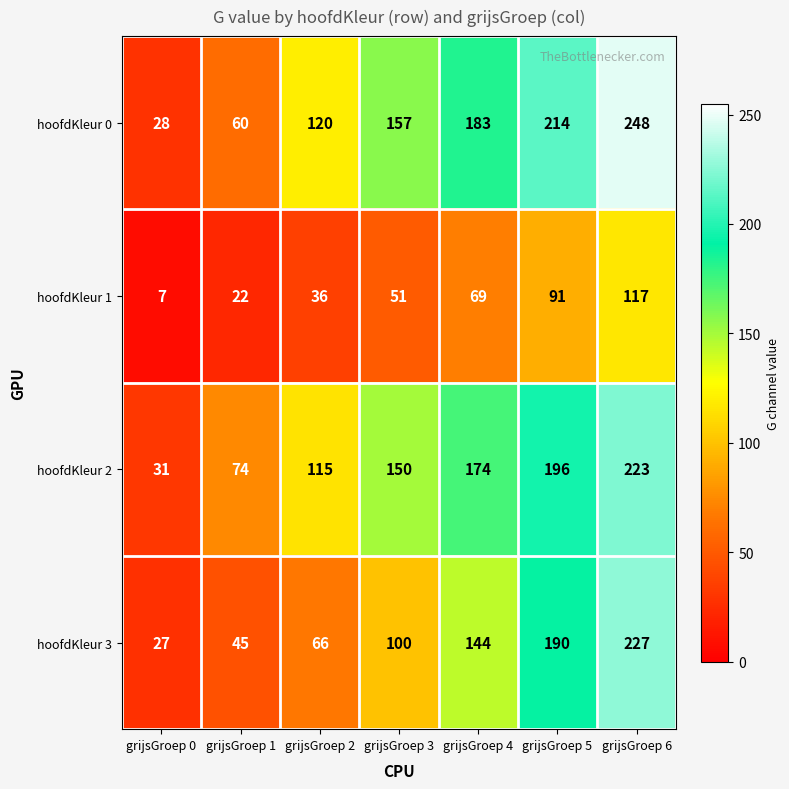

At grijsGroep 2, list the series in order from smallest to largest.

hoofdKleur 1, hoofdKleur 3, hoofdKleur 2, hoofdKleur 0